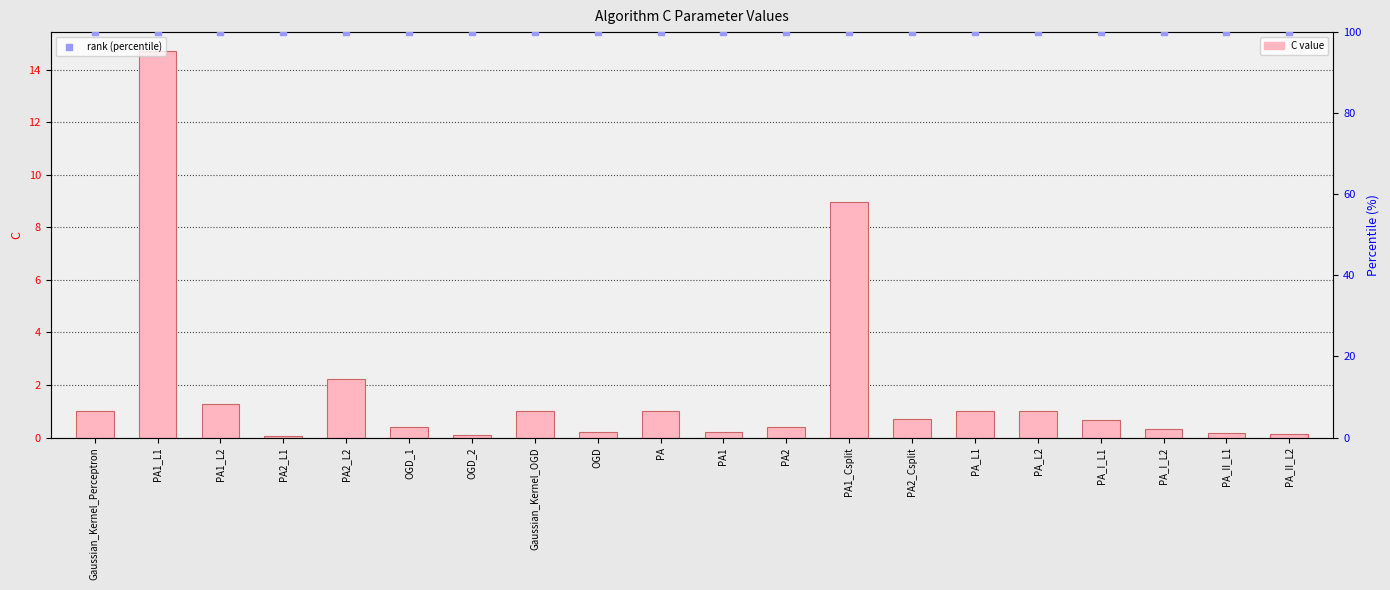

At how many categories does at least one series exceed 7?

20